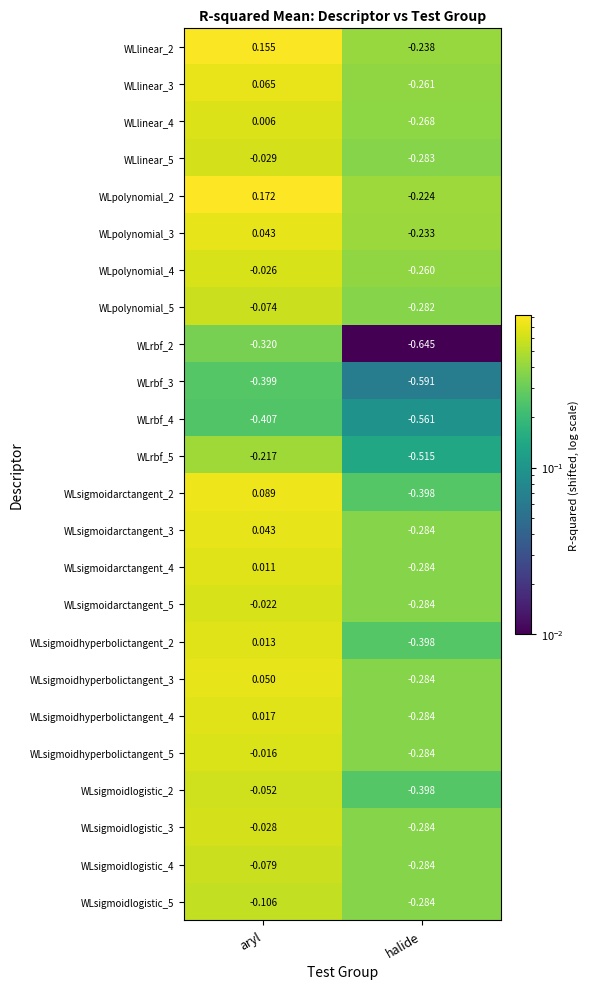

At which label is WLsigmoidlogistic_2 closest to 0?

aryl